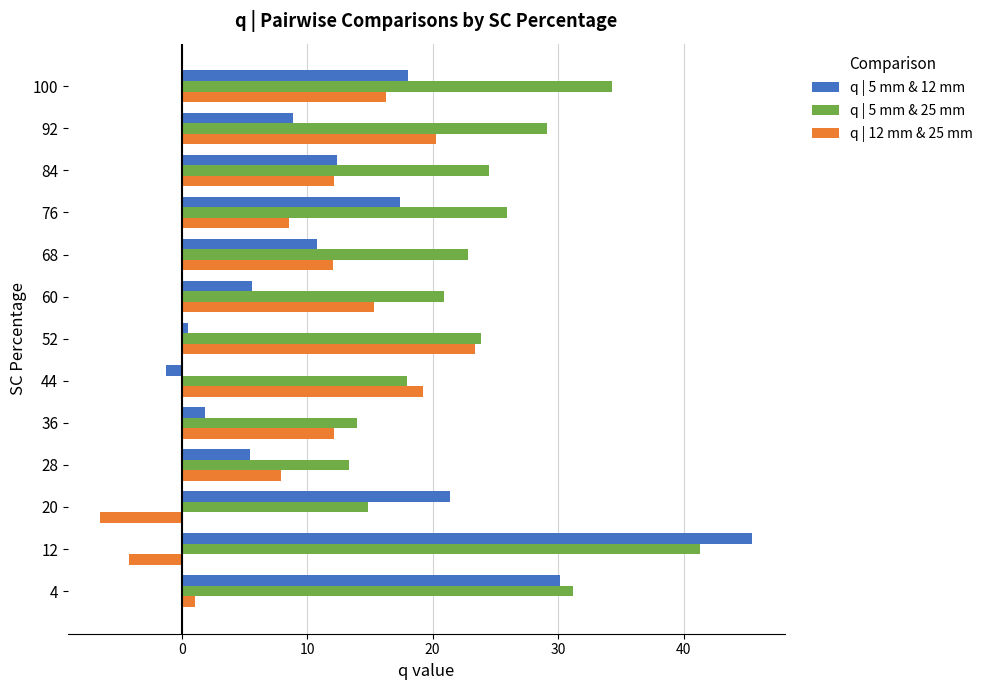

How many values in q | 12 mm & 25 mm are below zero?

2